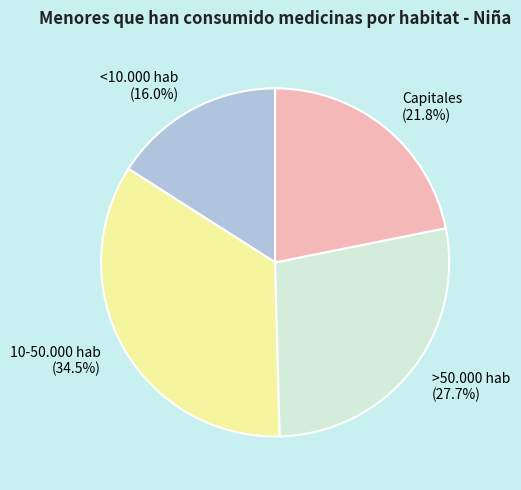

Which category has the biggest portion of the pie?

10-50.000 hab